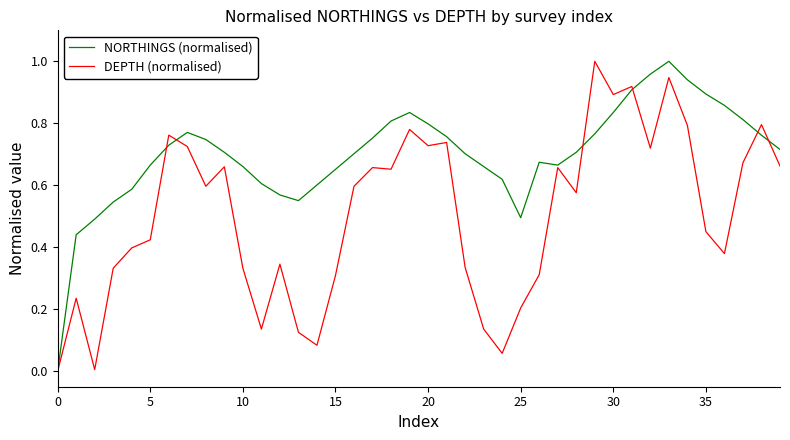

Which series has the largest total across all categories?

NORTHINGS (normalised)